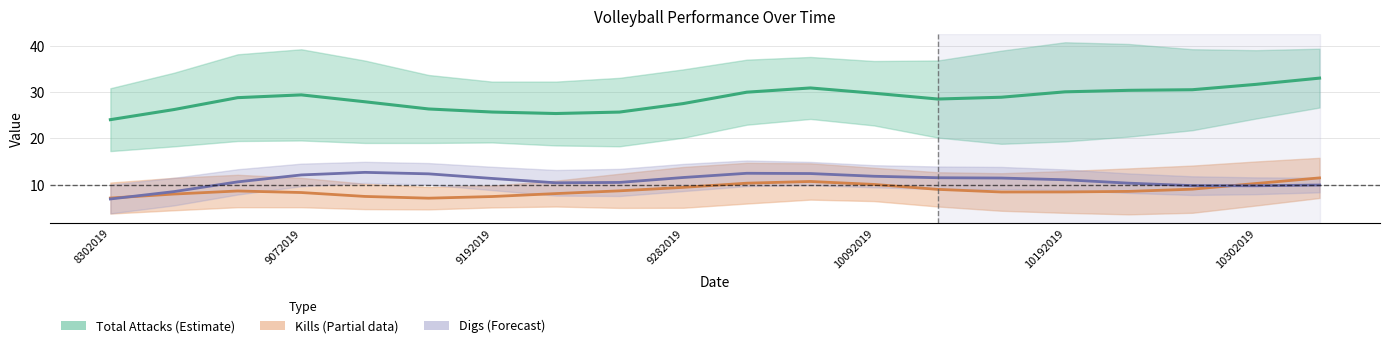

List the series in order of their peak value, lowest first.

Kills, Digs, Total Attacks